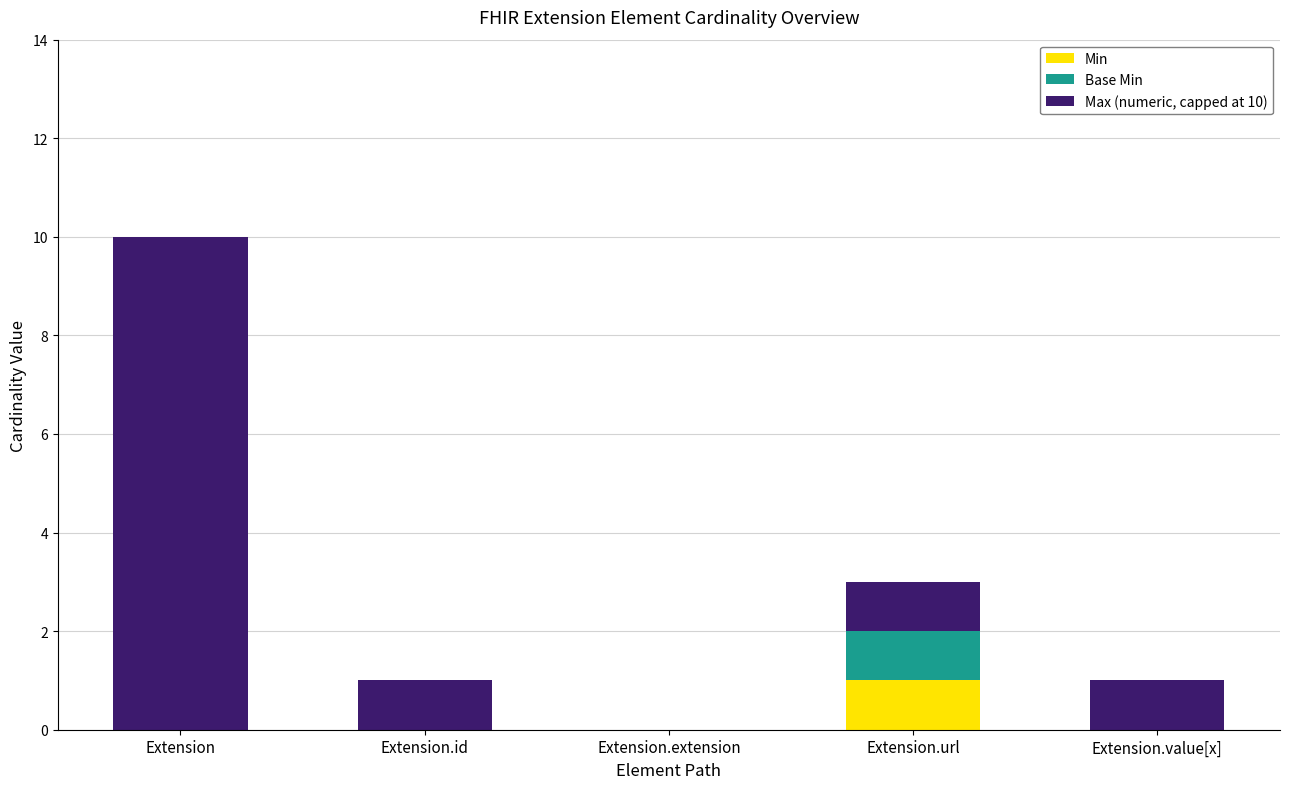

True or false: Min has a value of 1 at Extension.url.

True